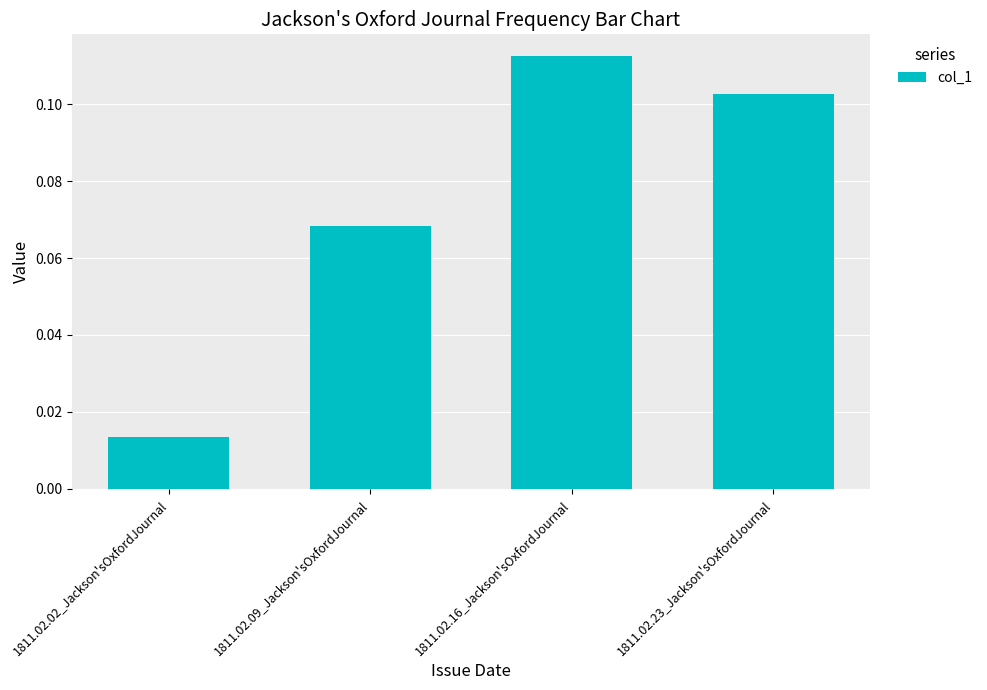

Rank the categories by value from highest to lowest.

1811.02.16_Jackson'sOxfordJournal, 1811.02.23_Jackson'sOxfordJournal, 1811.02.09_Jackson'sOxfordJournal, 1811.02.02_Jackson'sOxfordJournal